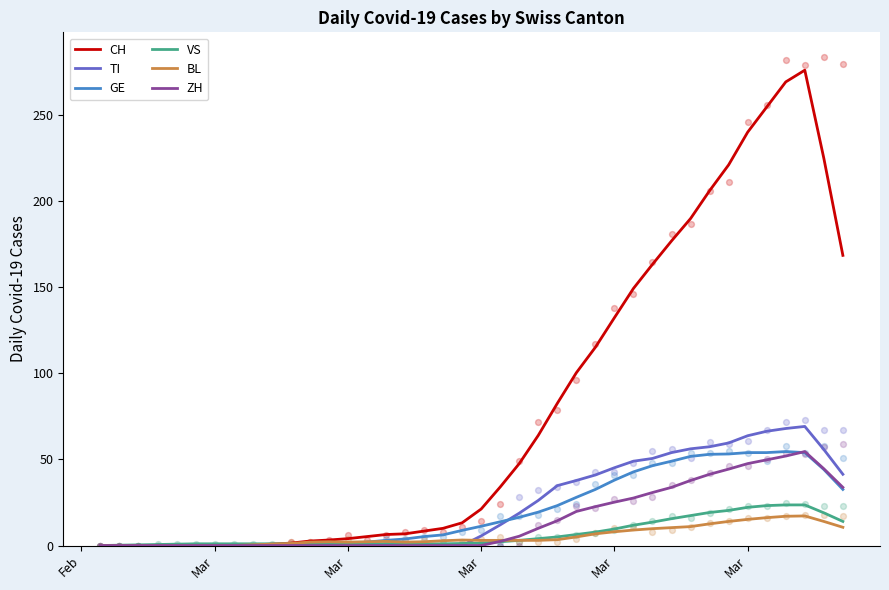

Which series reaches the minimum Y coordinate?

CH